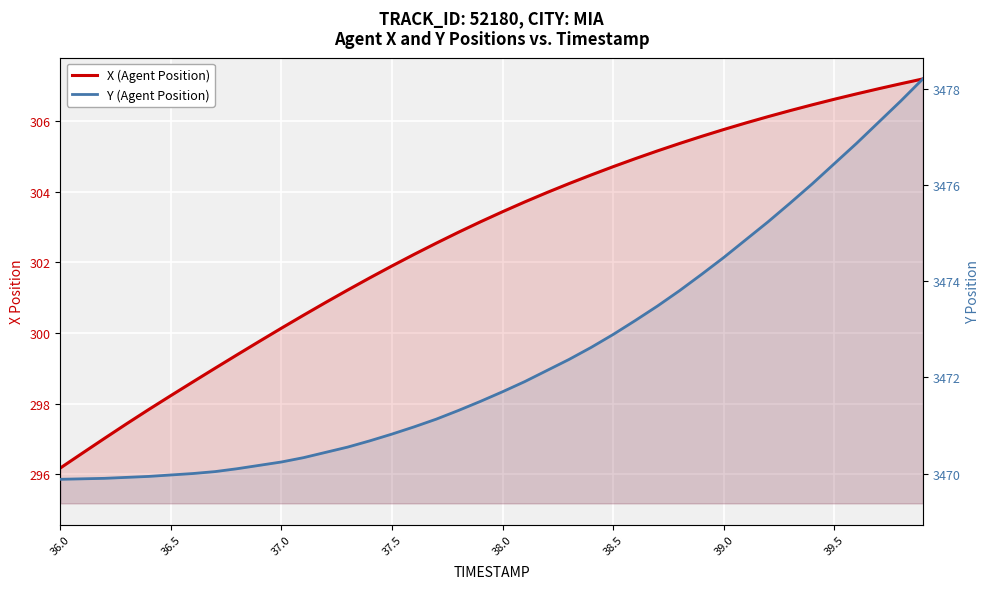

True or false: X (Agent Position) has more than 2 points higher than both neighbors.

False